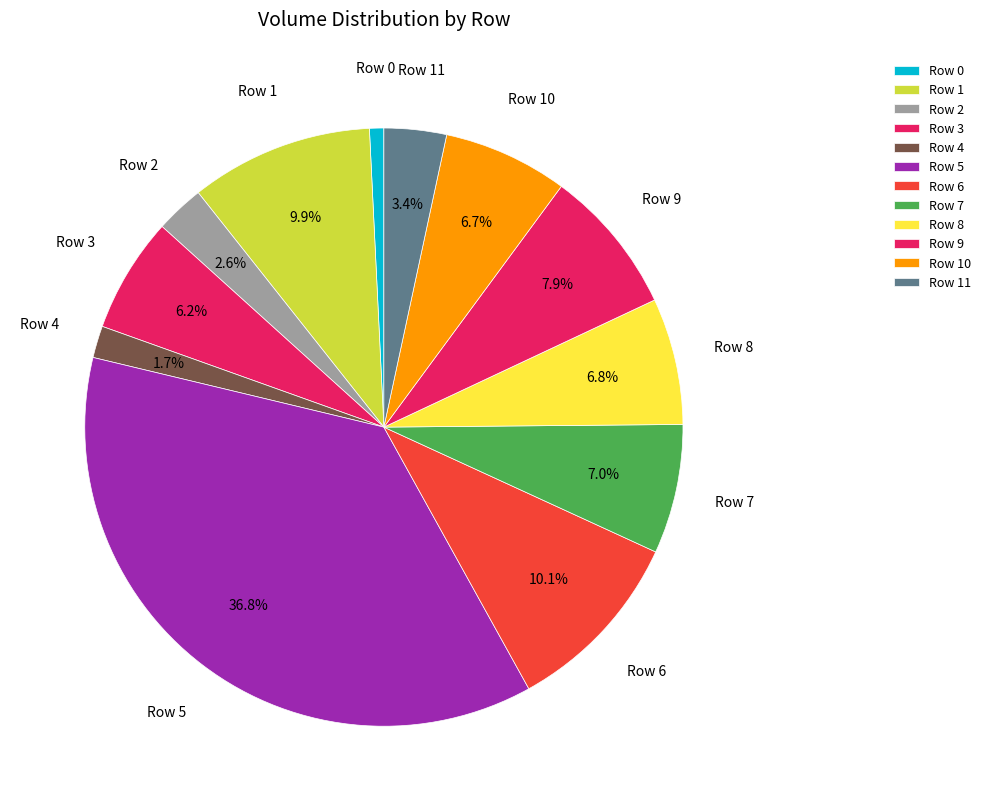

To the nearest percent, what portion does Row 5 represent?

37%